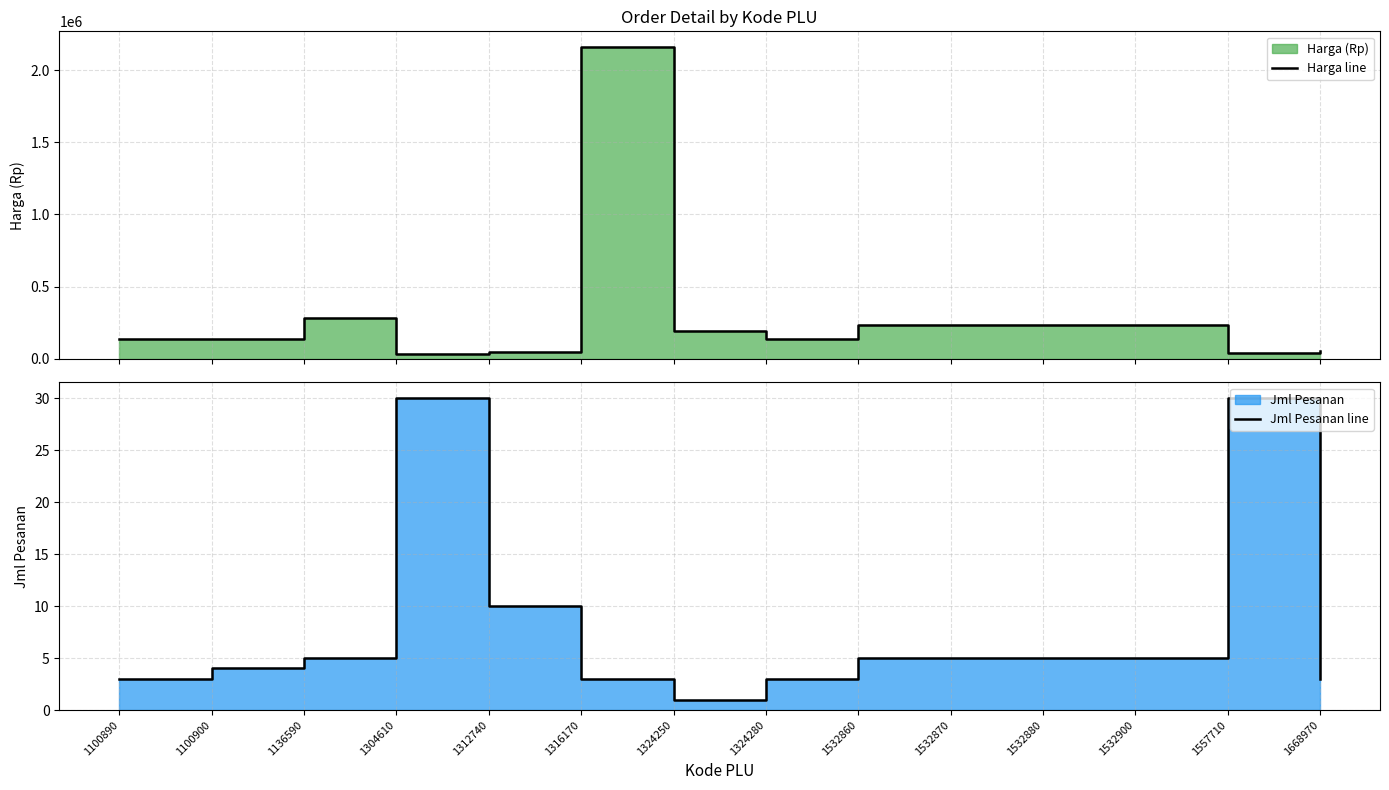

At 1532880, list the series in order from smallest to largest.

Jml Pesanan line, Harga line